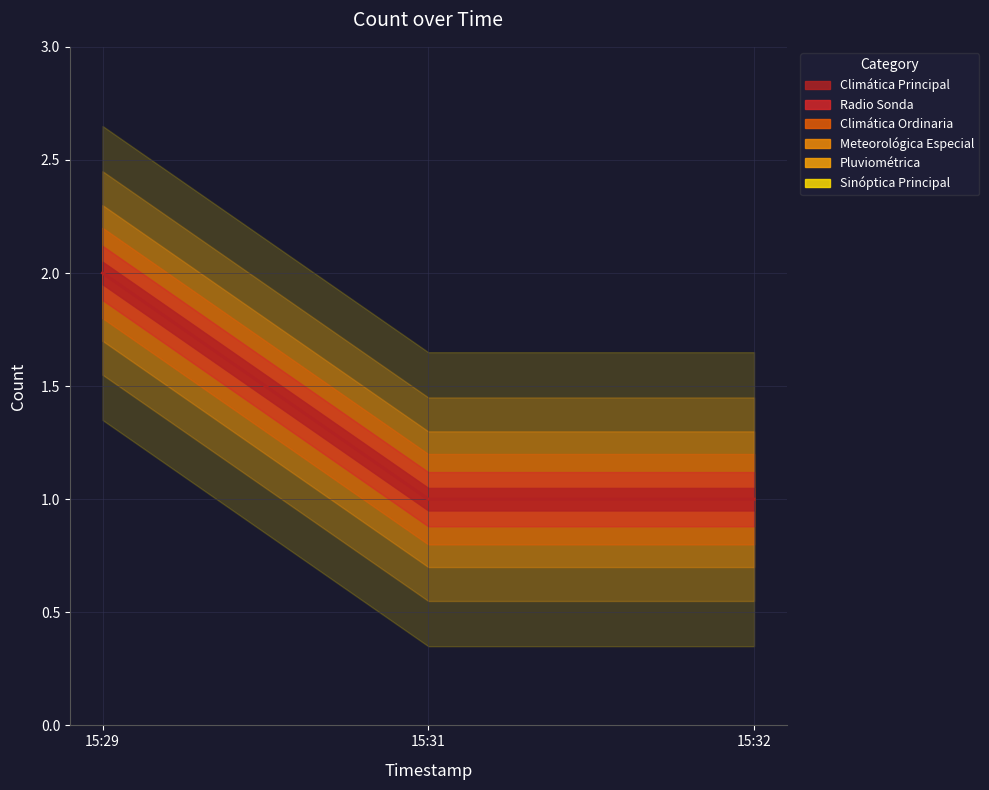

Which label corresponds to the smallest value in the chart?

15:31